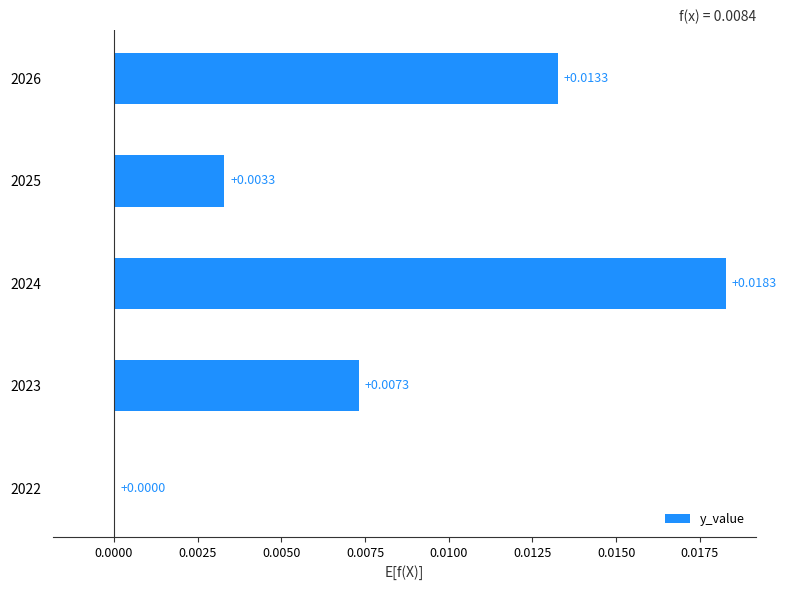

Which has a higher value, 2022 or 2024?

2024